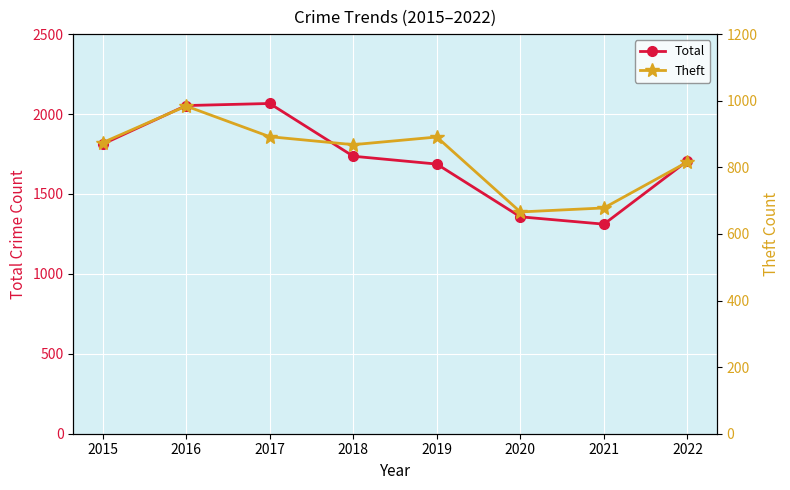

Which category has the lowest value in the Total series?

2021